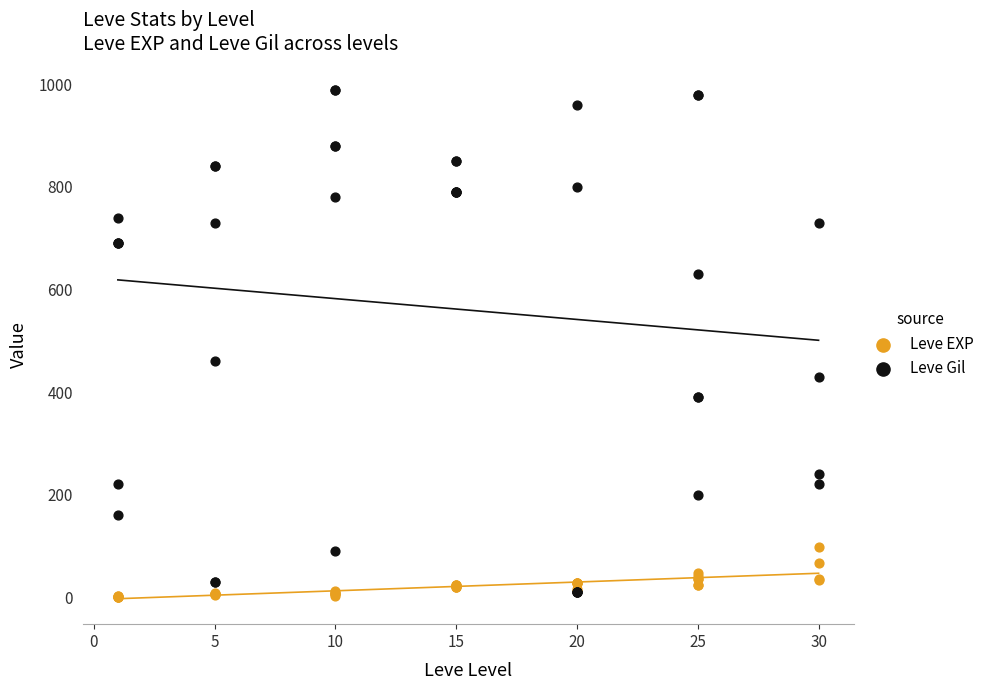

Across all series, what Y value is closest to 495?

460